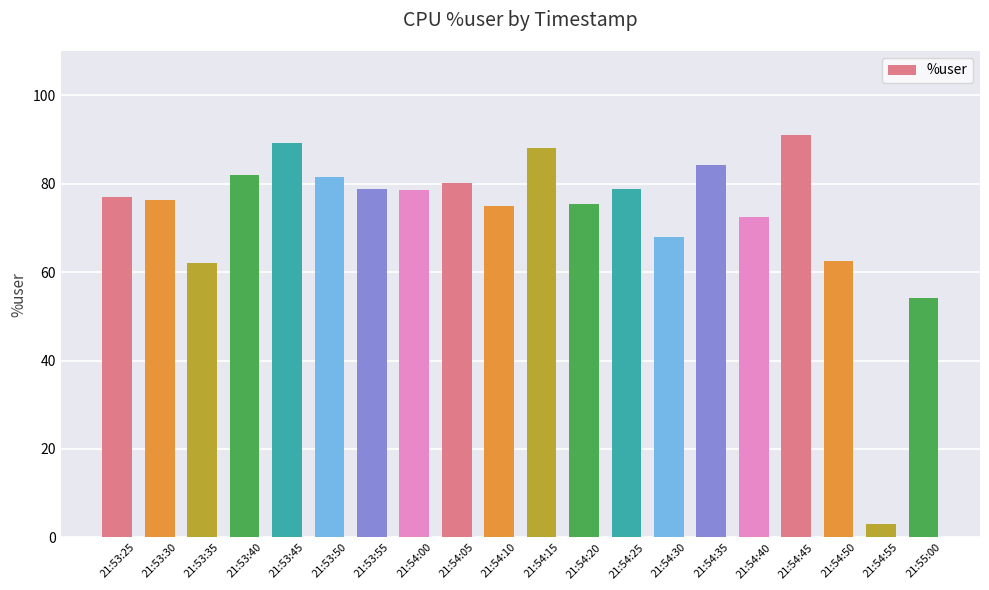

Does the chart contain any negative values?

No